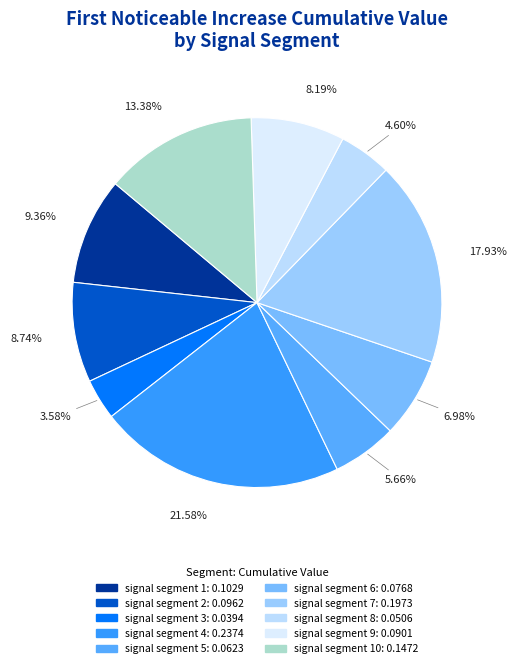

Count the number of slices in the pie.

10